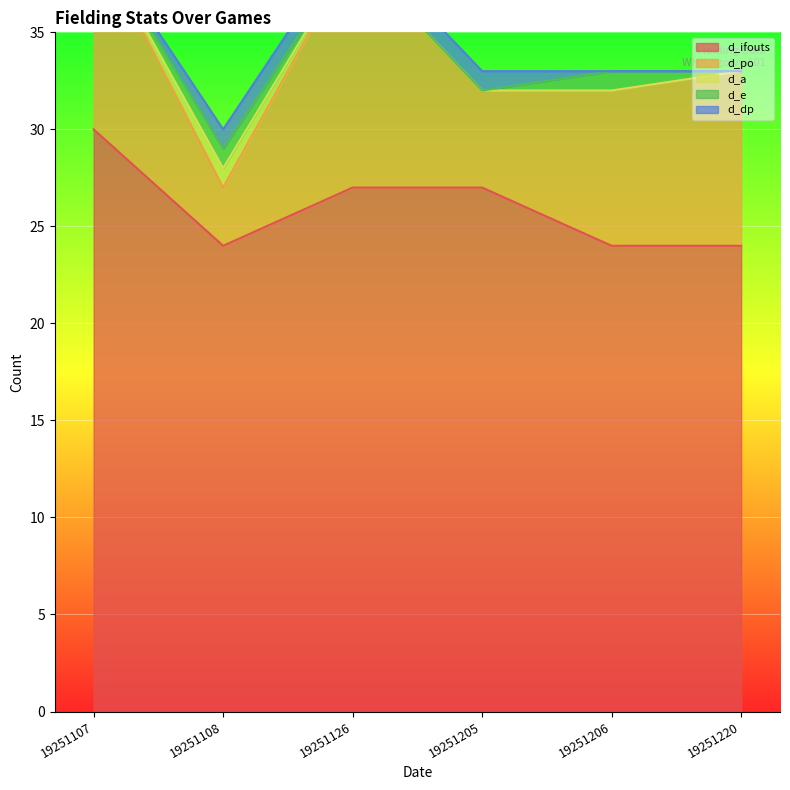

True or false: d_po and d_dp intersect in this chart.

False